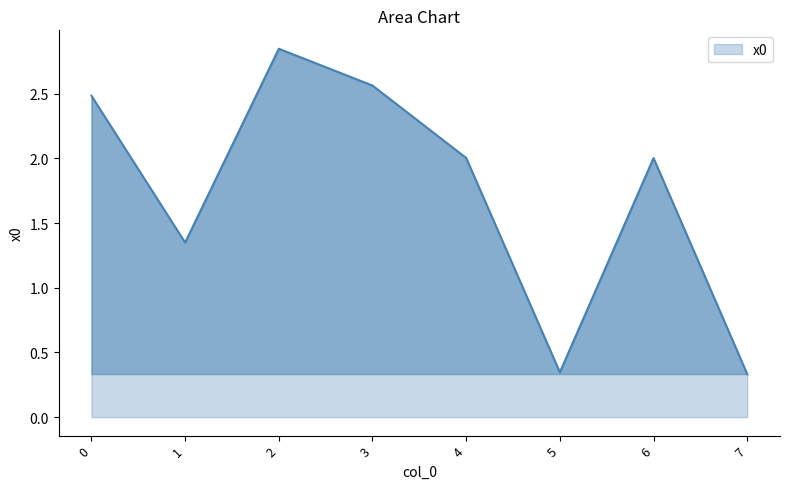

True or false: the data shows 2.0 at 6.

True